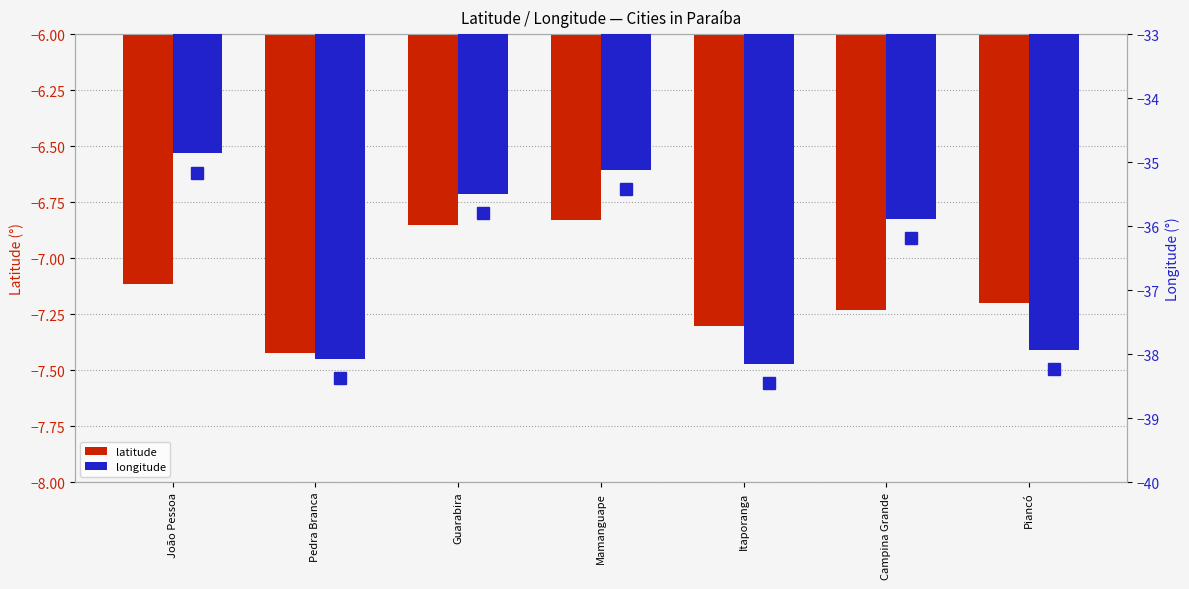

What is the difference between the highest and lowest values at Guarabira?

28.6